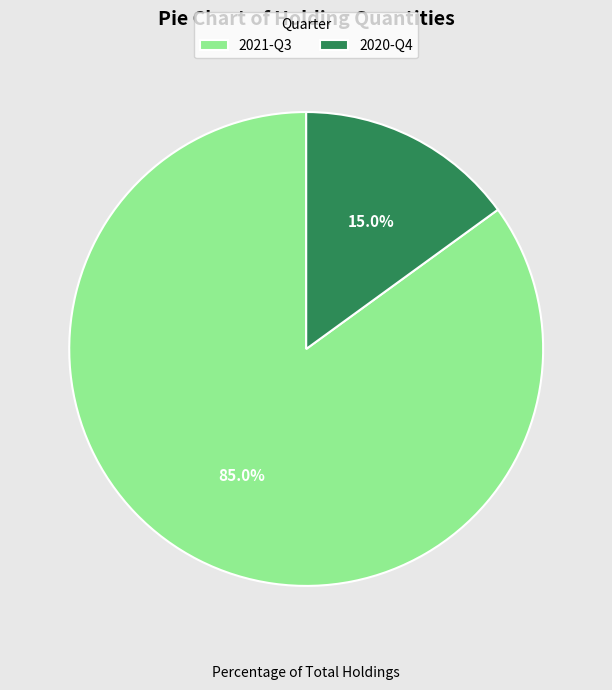

To the nearest percent, what percentage of the pie is 2020-Q4?

15%